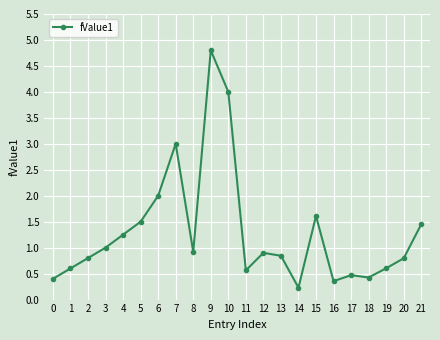

What is the approximate value at 14?

0.2